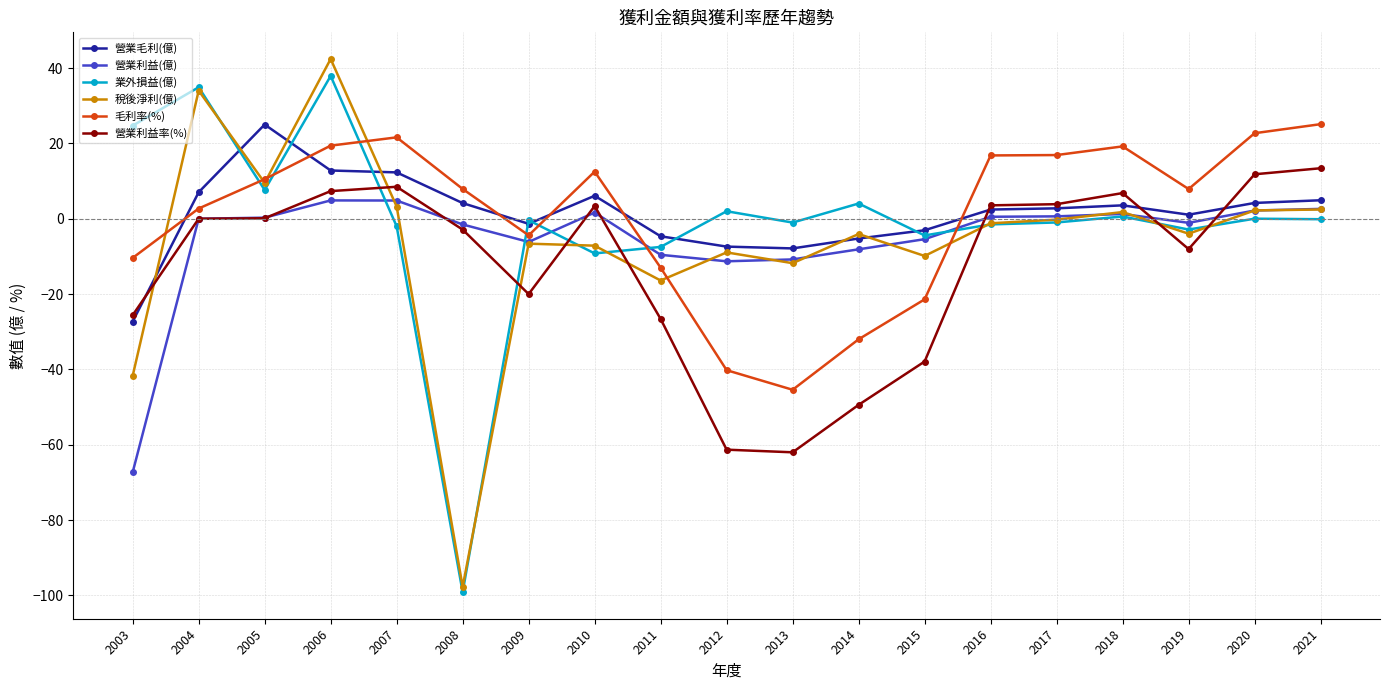

The value of 營業毛利(億) at 2008 is 4.2. True or false?

True